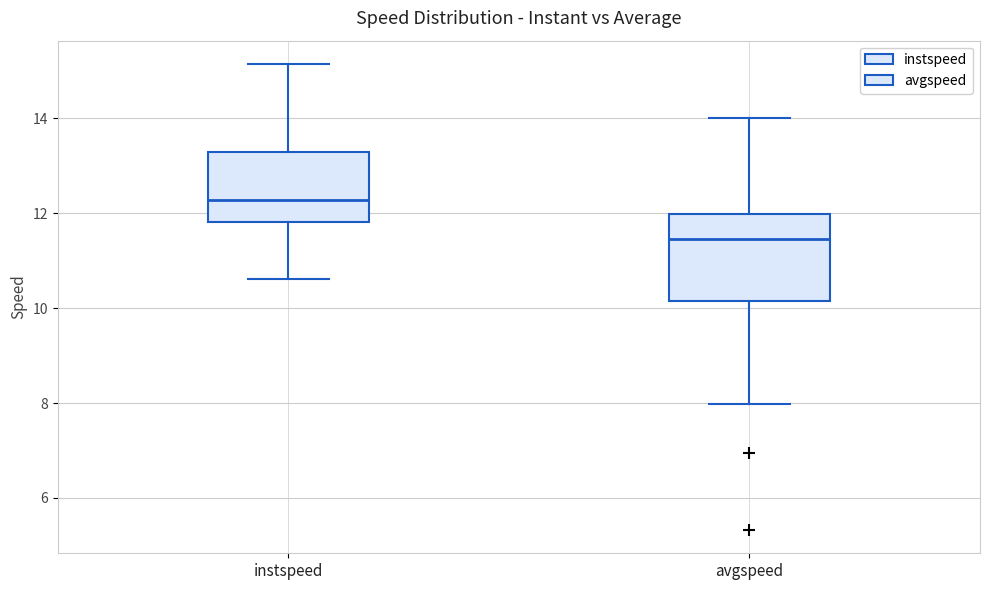

Comparing the boxes themselves (not the whiskers), which one is the tallest?

avgspeed